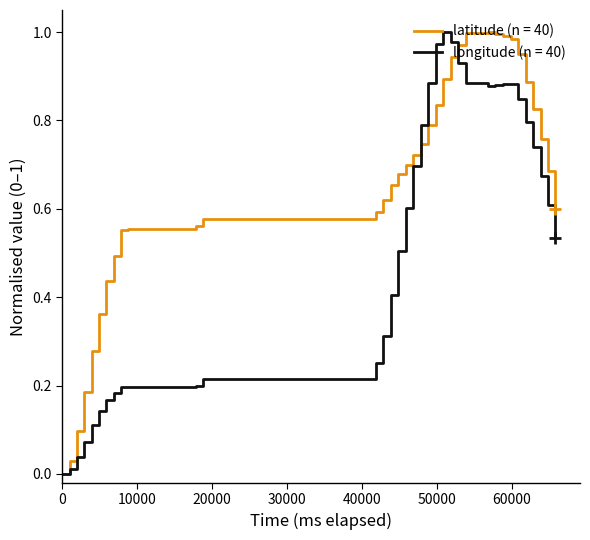

List the series in order of their overall mean, lowest first.

longitude (n = 40), latitude (n = 40)